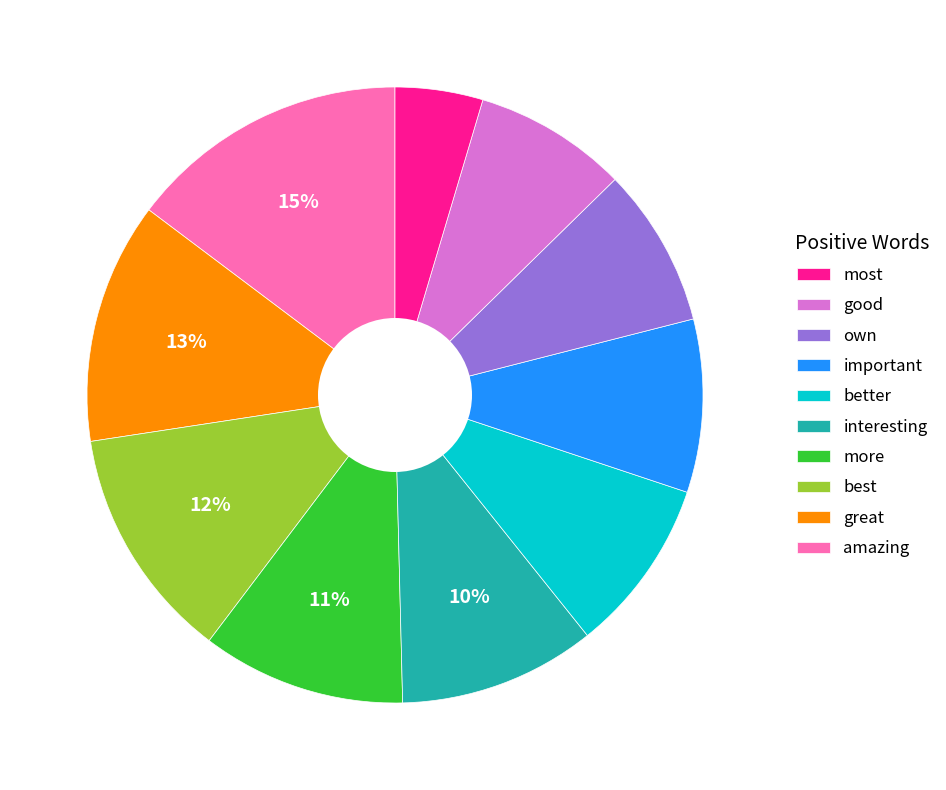

Is there a majority slice in this chart?

No